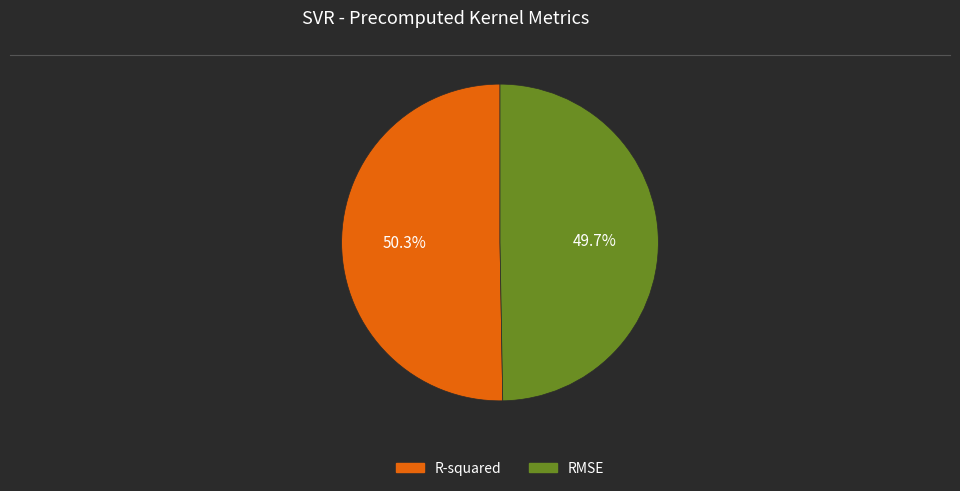

How many segments does this pie chart have?

2